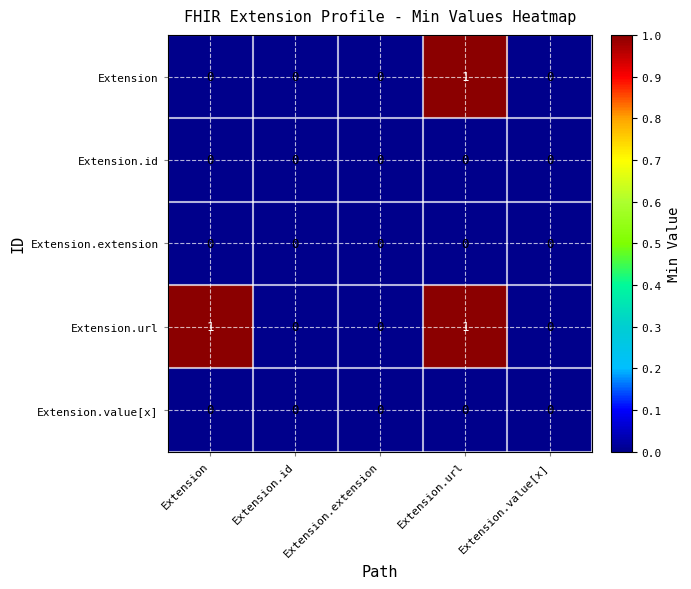

Count the Extension values in the range 0 to 1.

5